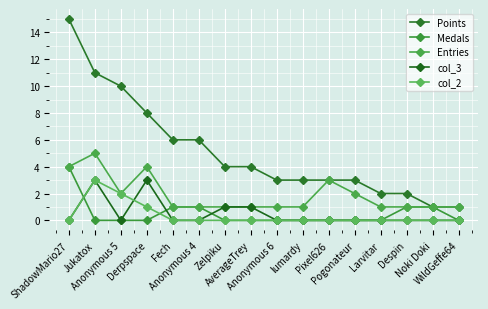

What are all the series names shown in the legend?

Points, Medals, Entries, col_3, col_2